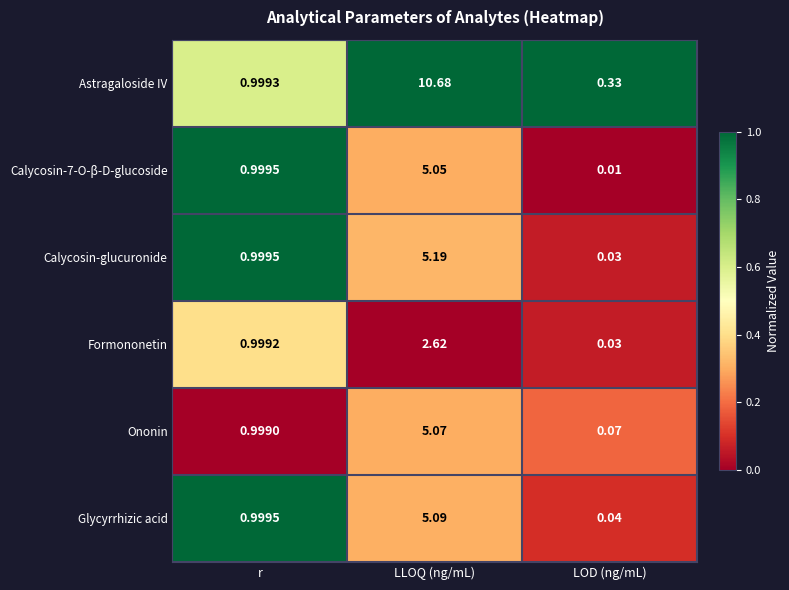

Which series has the widest spread of values?

Astragaloside IV